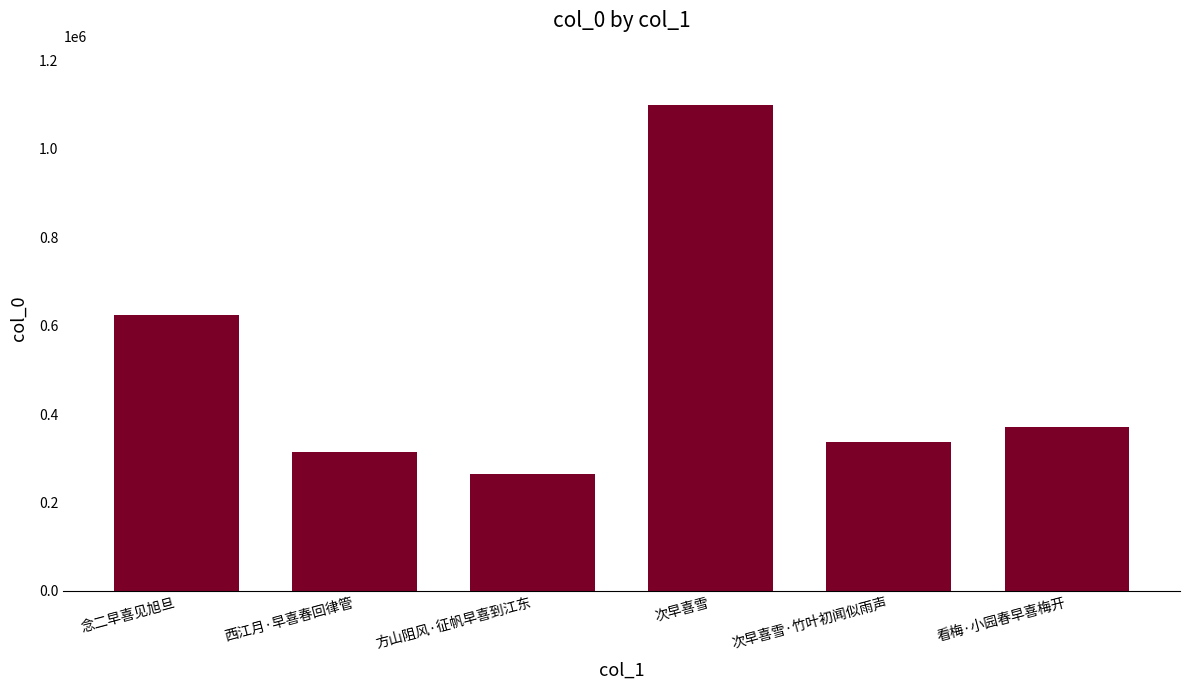

What is the maximum value shown in the chart?

1099596